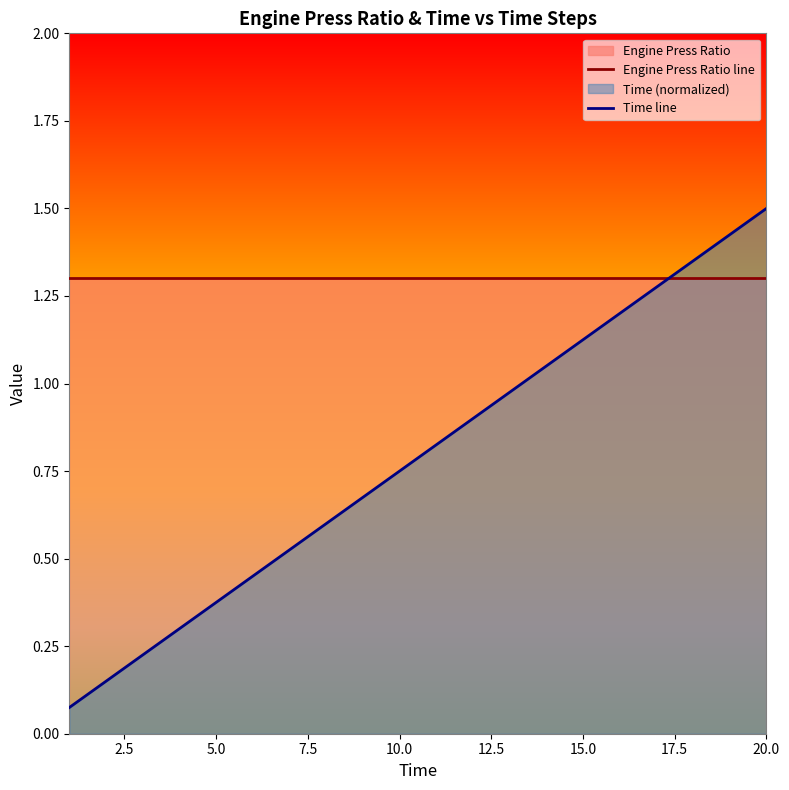

Rank the series by their maximum value, from lowest to highest.

Engine Press Ratio line, Time line